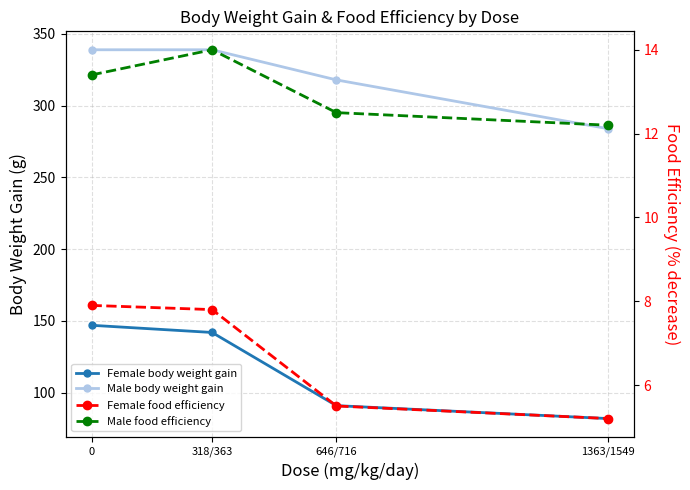

Rank the categories by Female body weight gain value from lowest to highest.

1363/1549, 646/716, 318/363, 0